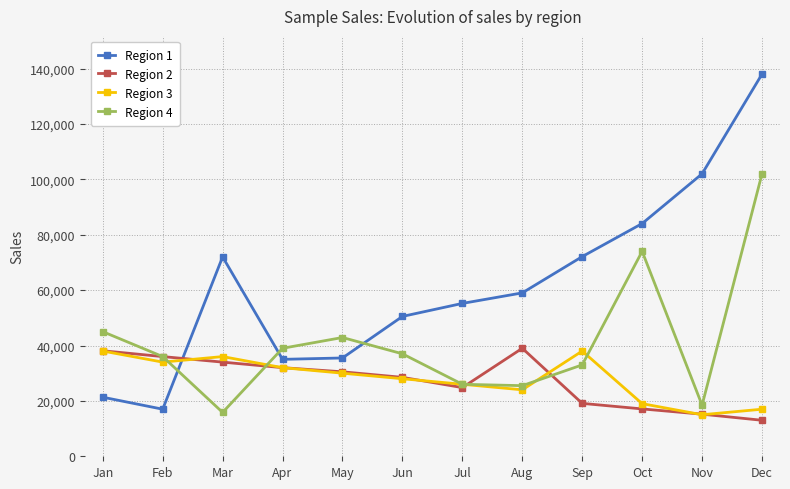

Which series has the widest spread of values?

Region 1